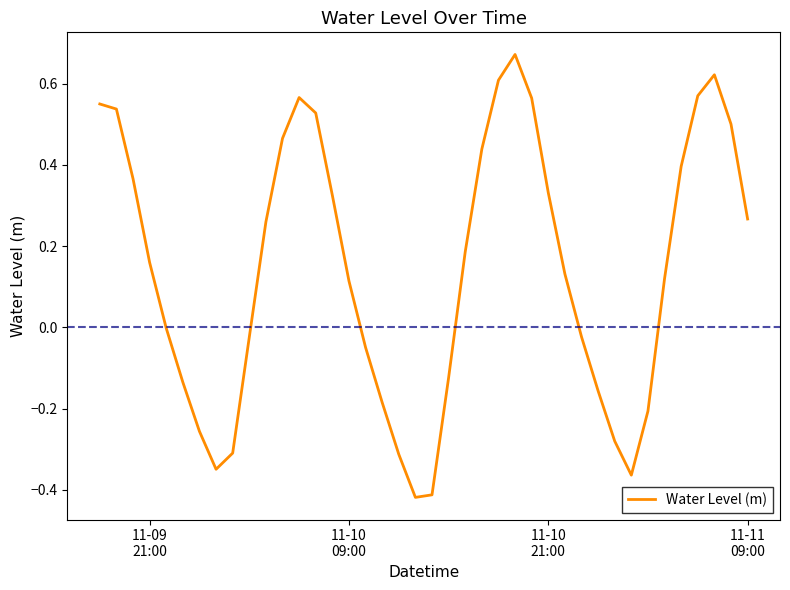

What is the difference between the maximum and minimum values?

1.1